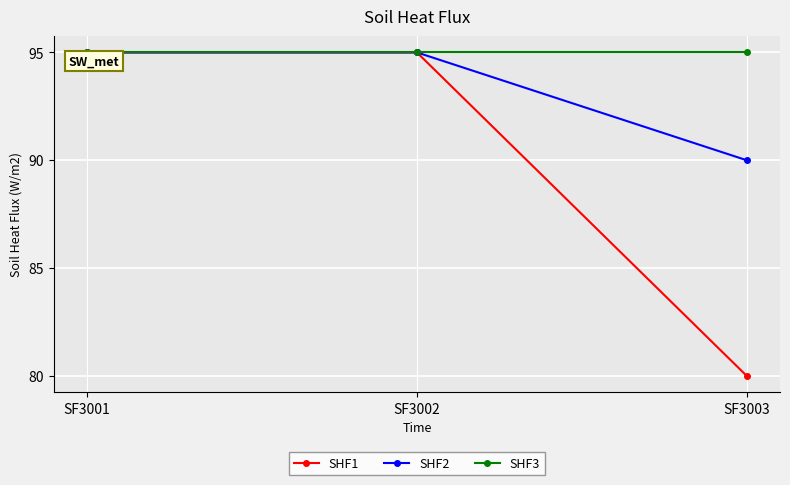

The SHF2 series shows 90 at SF3003. True or false?

True